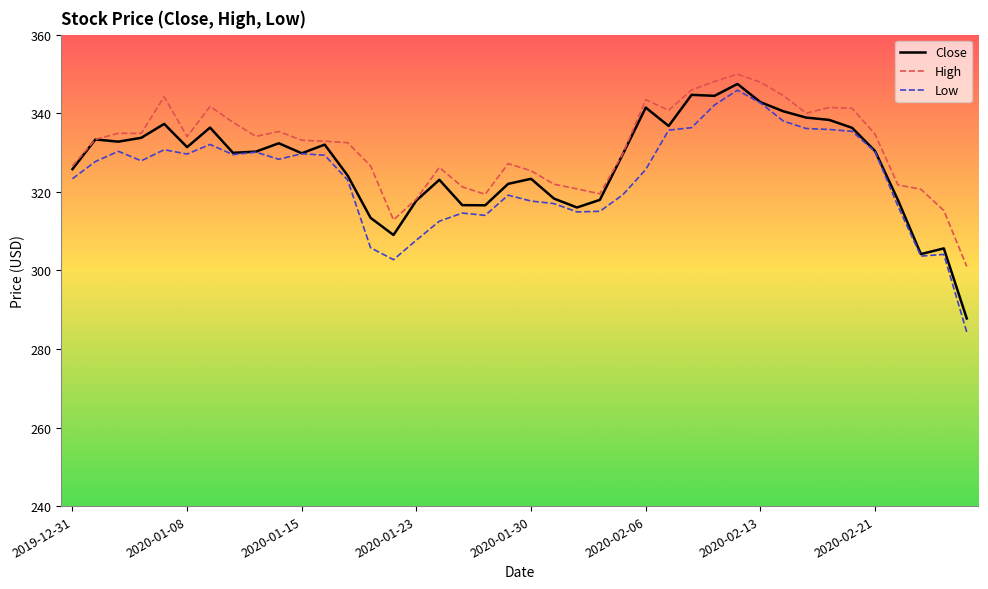

What is the maximum value for Low?

345.9